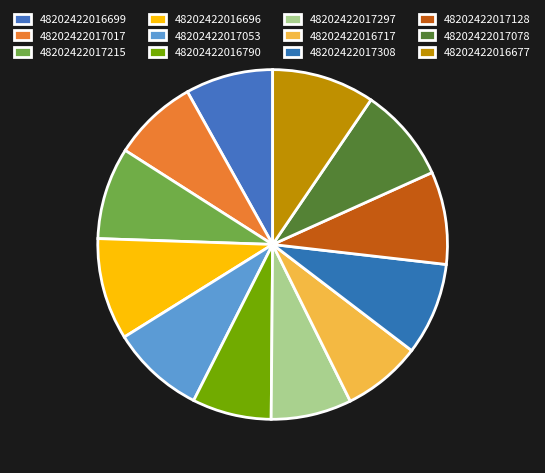

What is the largest slice in the pie chart?

48202422016677